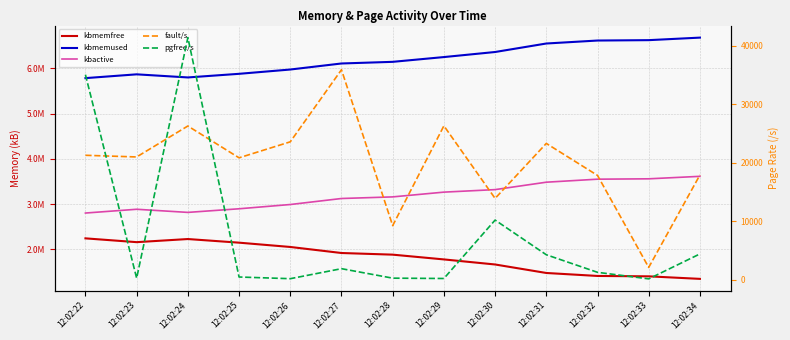

Reading right to left, transcribe all the data shown in this chart.

kbmemfree: 12:02:34=1351356.0	12:02:33=1407272.0	12:02:32=1415752.0	12:02:31=1481428.0	12:02:30=1668952.0	12:02:29=1780716.0	12:02:28=1886004.0	12:02:27=1922284.0	12:02:26=2055636.0	12:02:25=2150468.0	12:02:24=2230612.0	12:02:23=2161908.0	12:02:22=2245576.0
kbmemused: 12:02:34=6676960.0	12:02:33=6621044.0	12:02:32=6612564.0	12:02:31=6546888.0	12:02:30=6359364.0	12:02:29=6247600.0	12:02:28=6142312.0	12:02:27=6106032.0	12:02:26=5972680.0	12:02:25=5877848.0	12:02:24=5797704.0	12:02:23=5866408.0	12:02:22=5782740.0
kbactive: 12:02:34=3614712.0	12:02:33=3560056.0	12:02:32=3551924.0	12:02:31=3485332.0	12:02:30=3321596.0	12:02:29=3266060.0	12:02:28=3161060.0	12:02:27=3125412.0	12:02:26=2992656.0	12:02:25=2898636.0	12:02:24=2818736.0	12:02:23=2887764.0	12:02:22=2804480.0
fault/s: 12:02:34=17907.0	12:02:33=2113.0	12:02:32=17836.0	12:02:31=23301.0	12:02:30=13905.0	12:02:29=26308.9	12:02:28=9251.0	12:02:27=35894.0	12:02:26=23574.0	12:02:25=20844.0	12:02:24=26278.0	12:02:23=20990.0	12:02:22=21274.0
pgfree/s: 12:02:34=4419.0	12:02:33=156.0	12:02:32=1275.0	12:02:31=4277.0	12:02:30=10202.0	12:02:29=219.8	12:02:28=278.0	12:02:27=1898.0	12:02:26=187.0	12:02:25=474.0	12:02:24=41382.0	12:02:23=274.0	12:02:22=35044.0